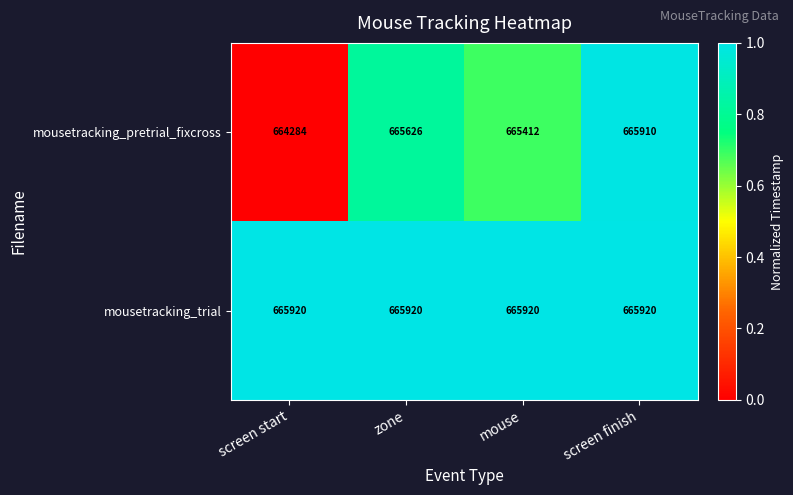

At screen finish, list the series in order from smallest to largest.

mousetracking_pretrial_fixcross, mousetracking_trial